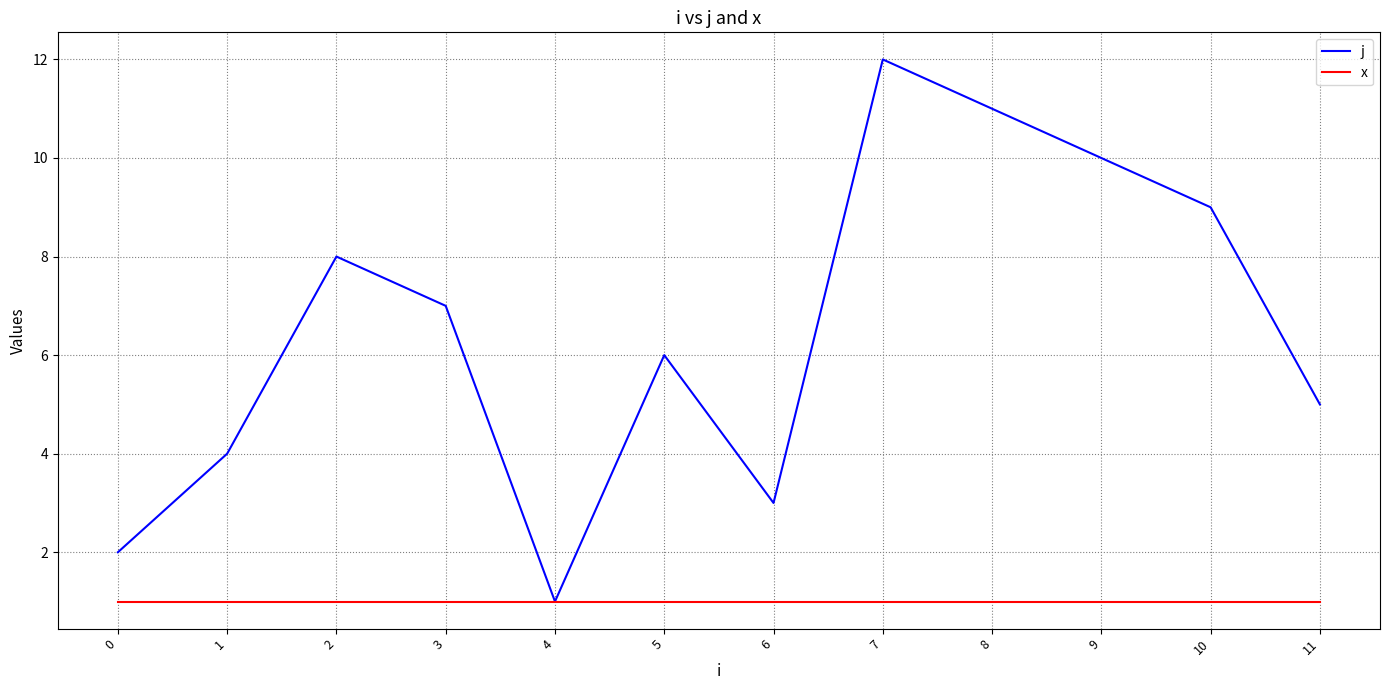

At which category is the sum across all series the highest?

7